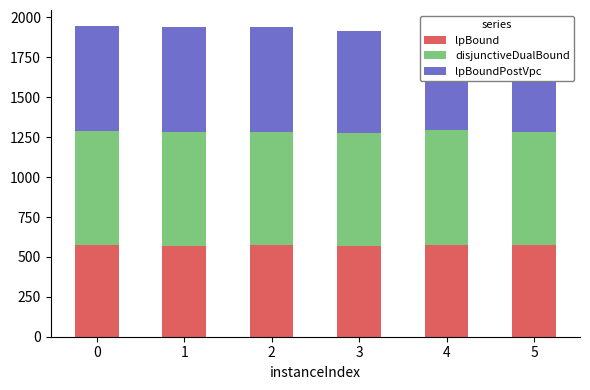

What is the value of the lpBound bar at the 3rd from the left?

572.6